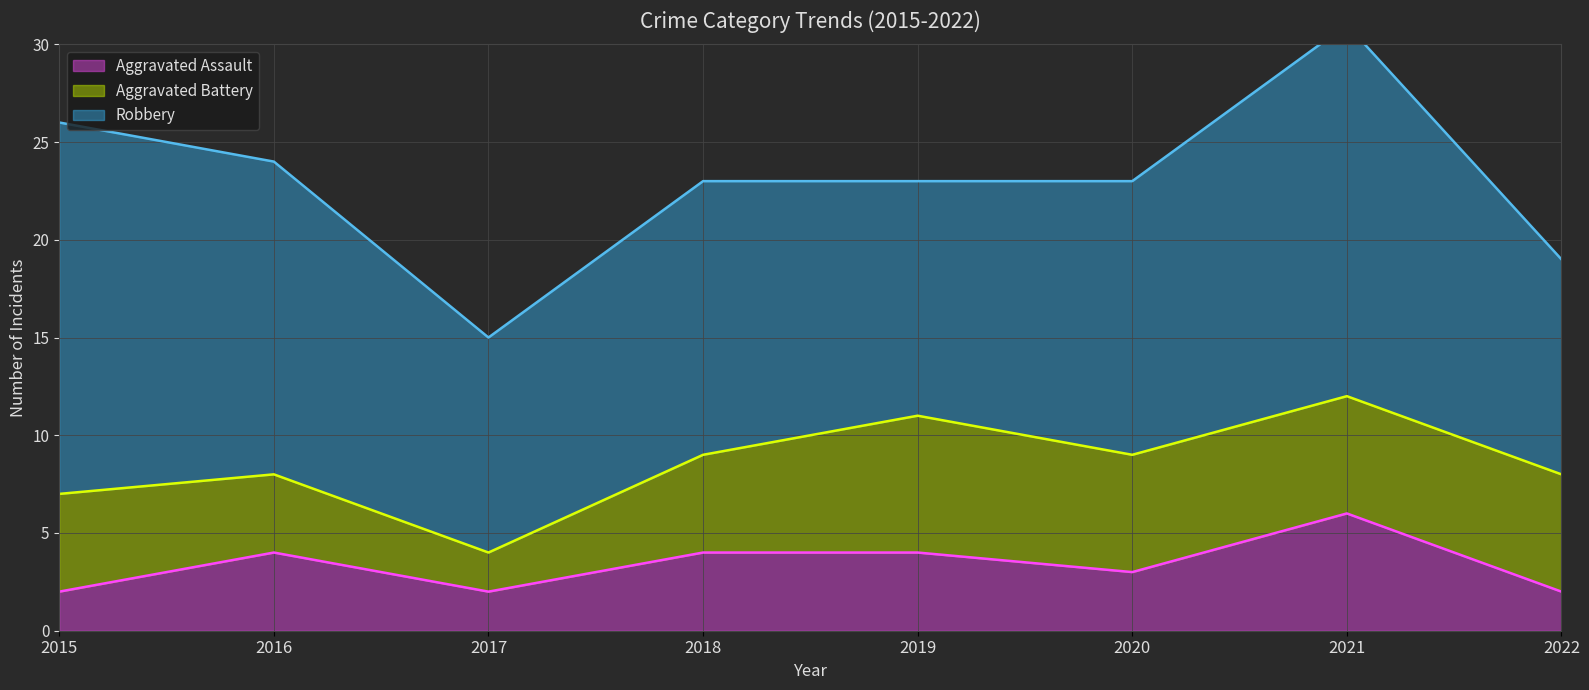

True or false: Aggravated Assault and Robbery intersect in this chart.

False